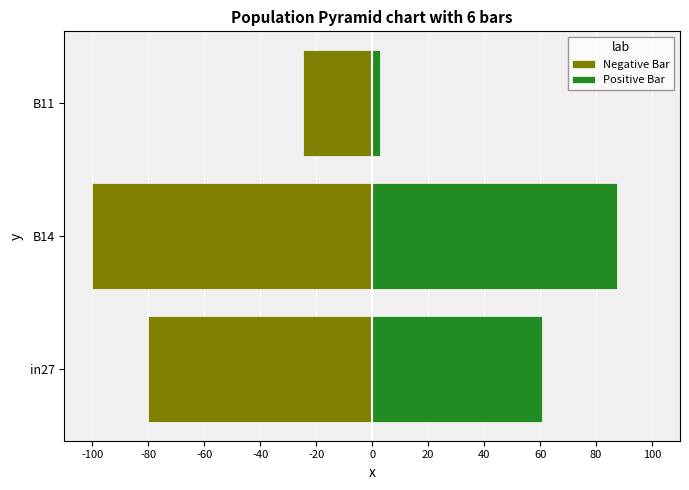

How many series are shown in this chart?

2